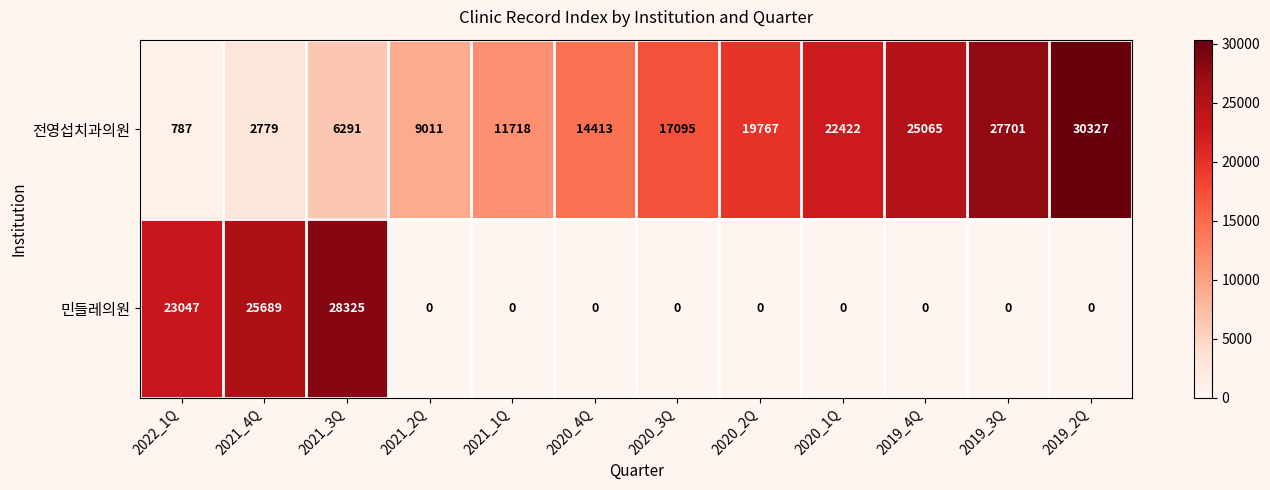

What is the difference between the maximum and second lowest values in the 전영섭치과의원 series?

27548